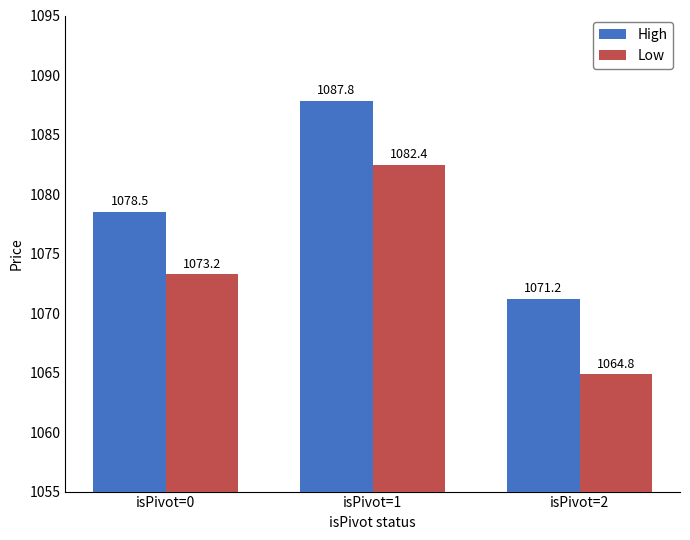

How many bars are there in total?

6